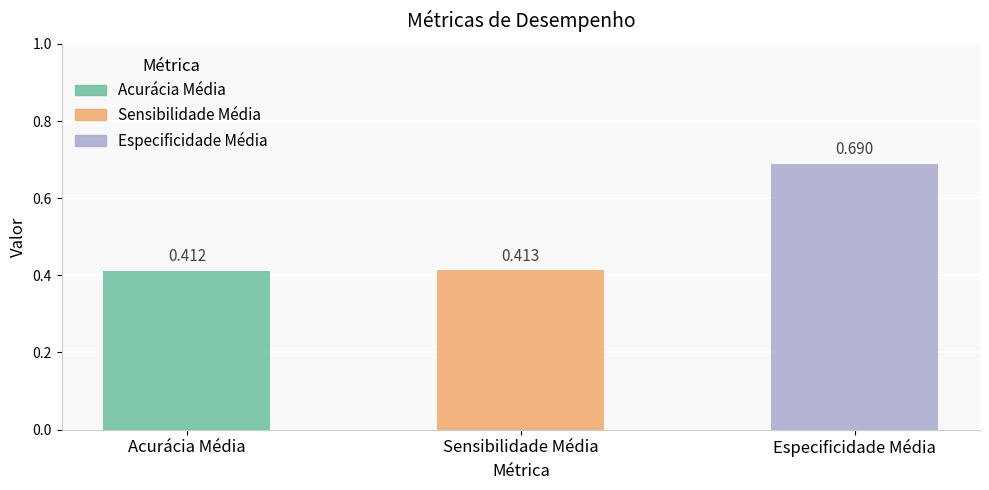

Which has a higher value, Sensibilidade Média or Acurácia Média?

Sensibilidade Média